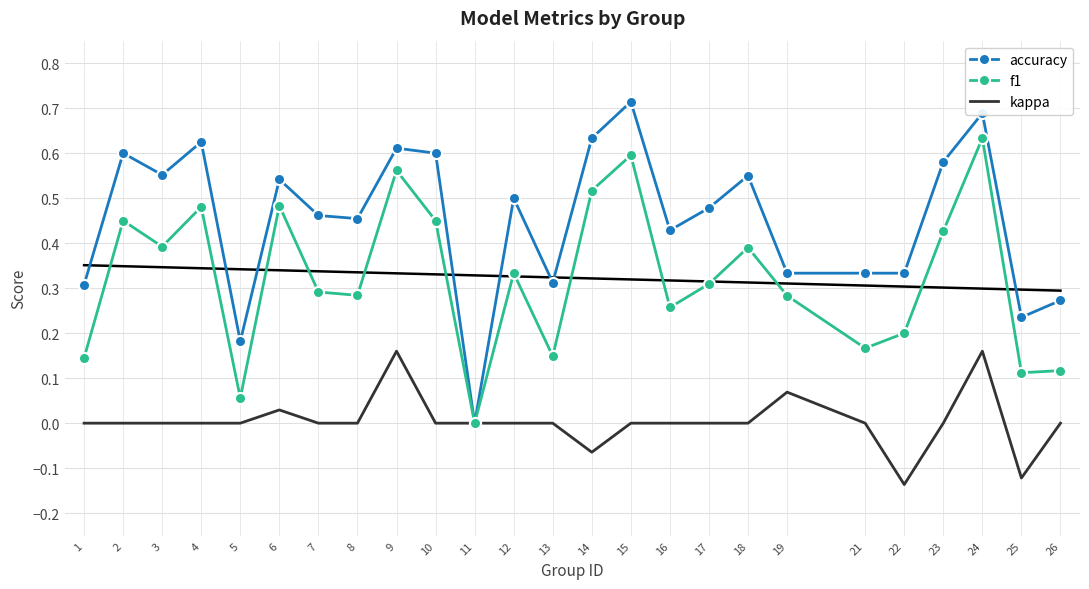

What is the difference between the accuracy values at 5 and 13?

0.1